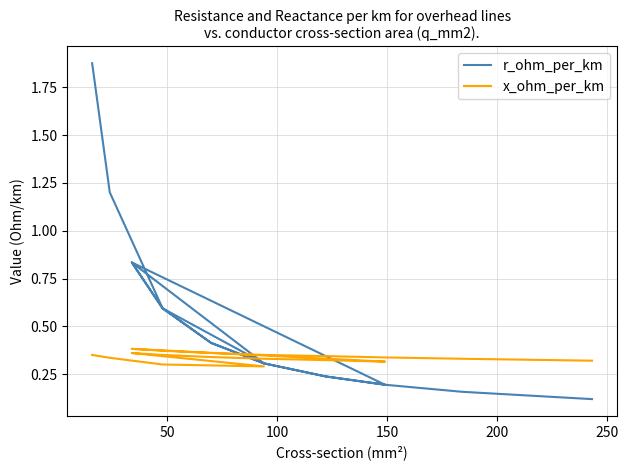

What is the value of the r_ohm_per_km point at the 17th from the left?

0.2